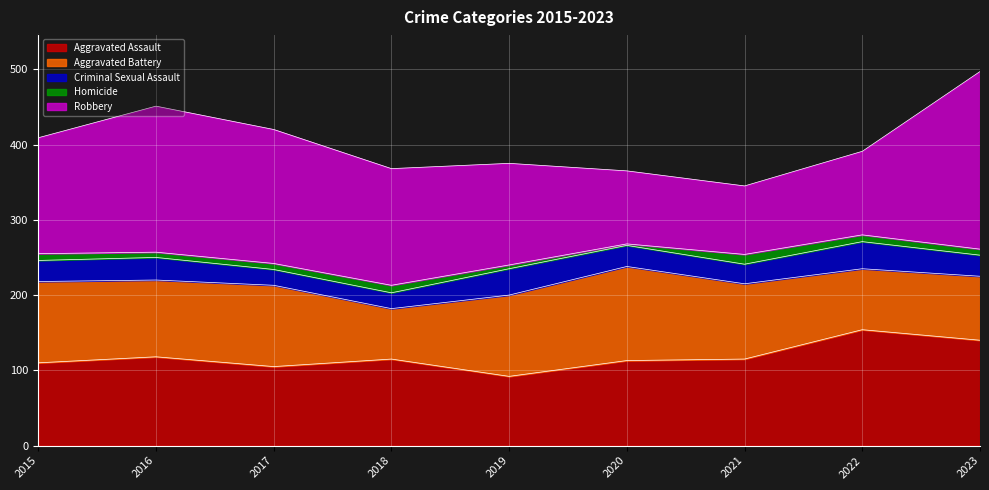

What is the value of the Robbery point at the 4th from the left?

155